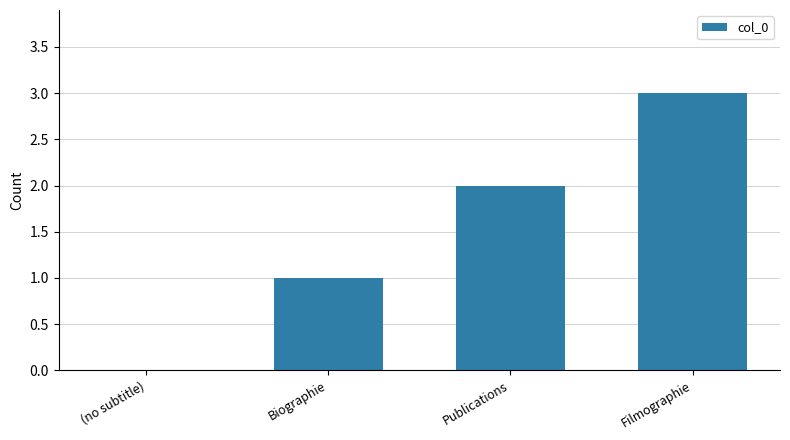

At which category does the chart reach its peak across all series?

Filmographie